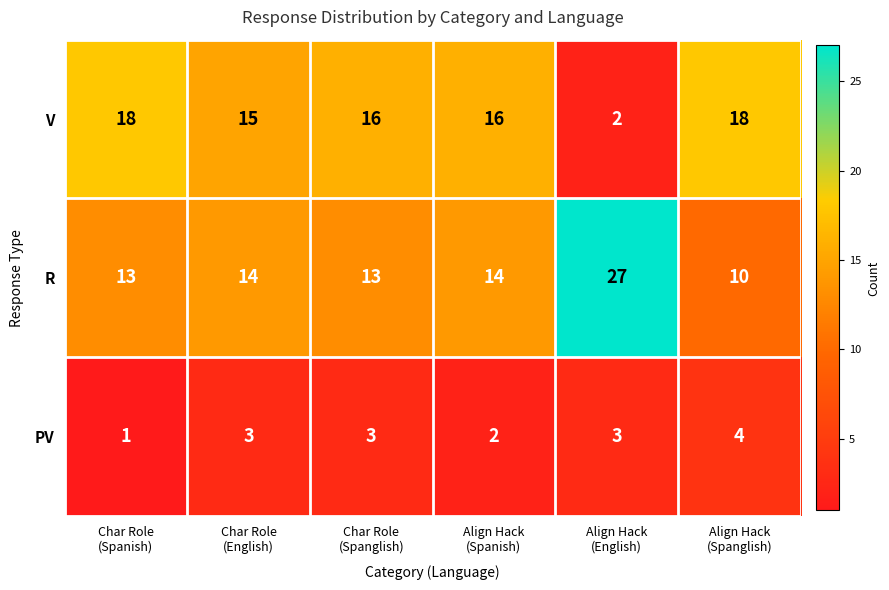

What is the minimum value shown in the chart?

1